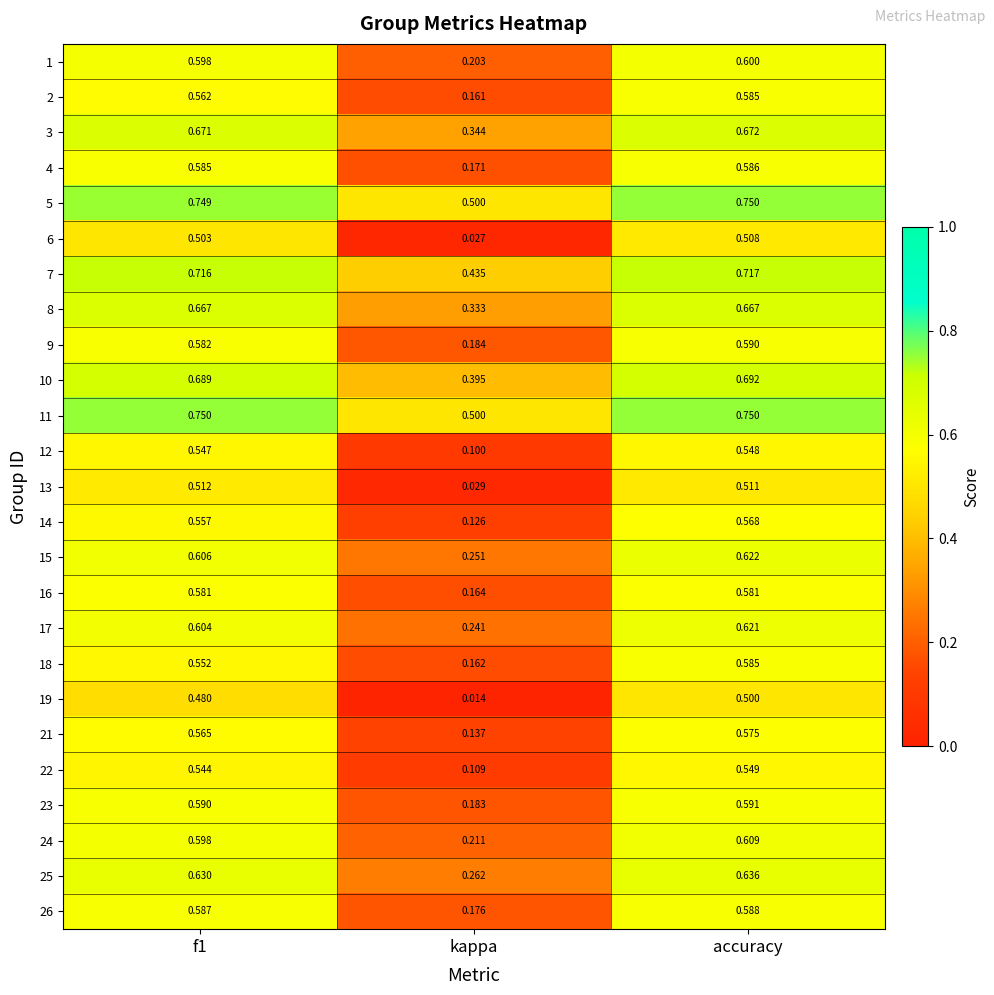

Which category has the lowest value in the 11 series?

kappa